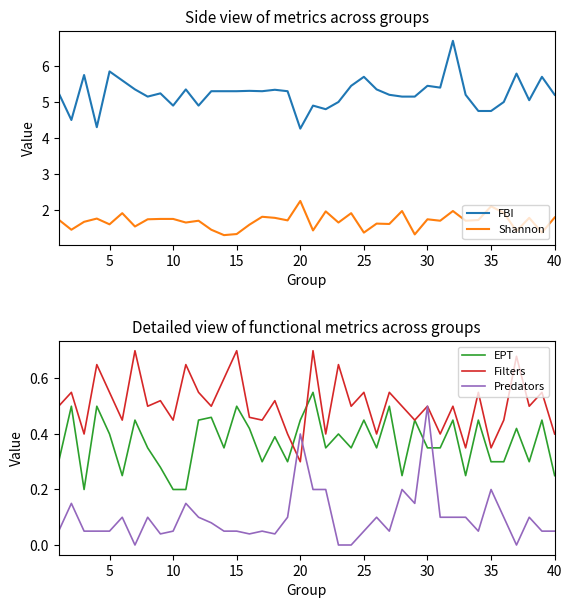

How many intersections are there between EPT and Predators?

2